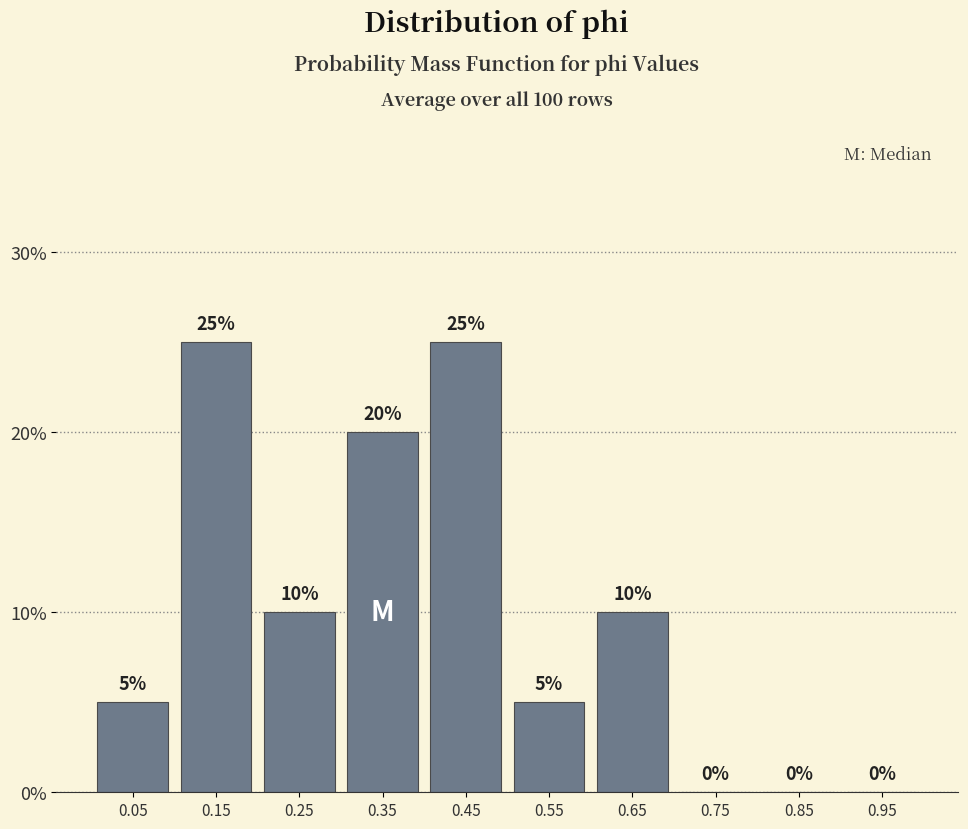

What is the height of the bar covering 0.2 to 0.3 on the x-axis?

10